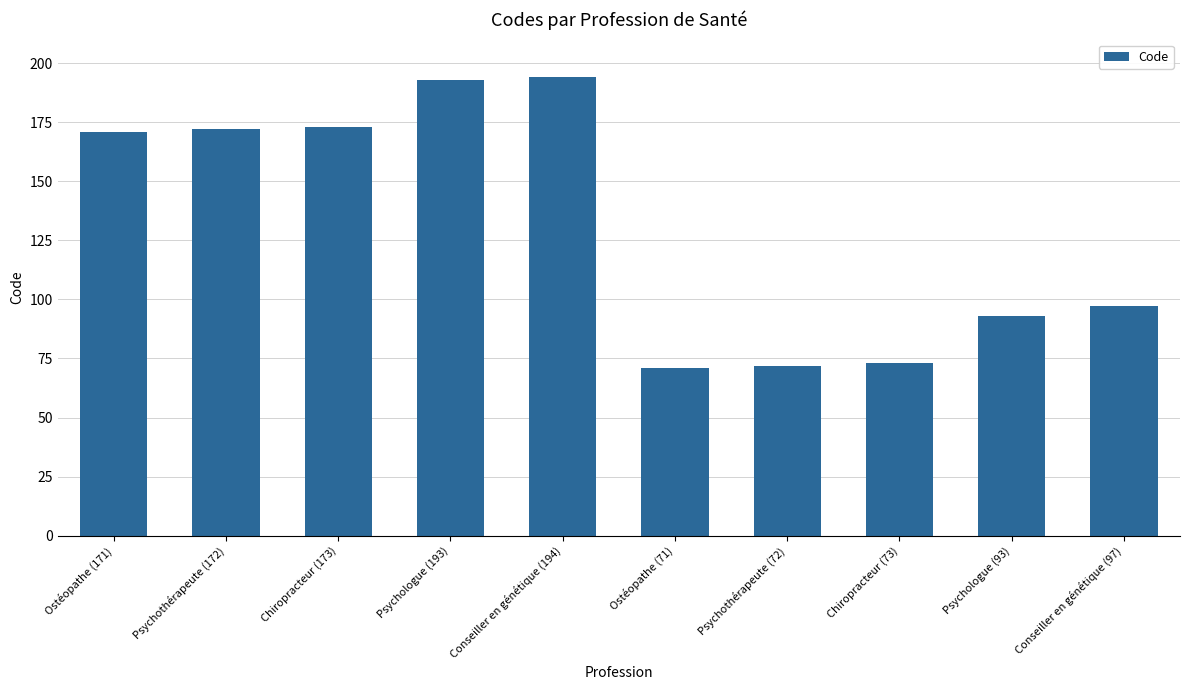

Approximately how many times larger is the value at Conseiller en génétique (194) compared to Ostéopathe (171)?

1.1